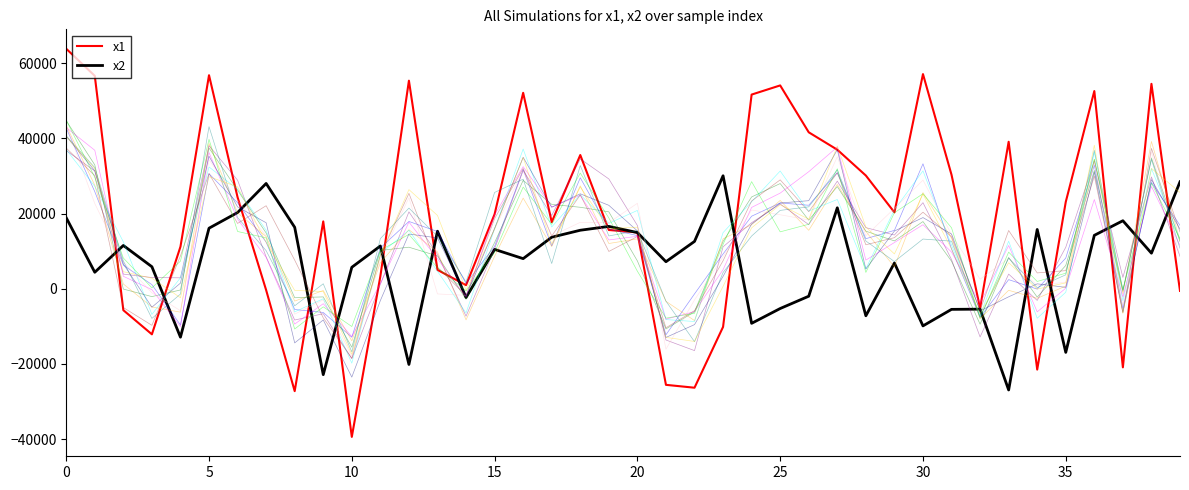

What is the smallest value displayed?

-39431.7